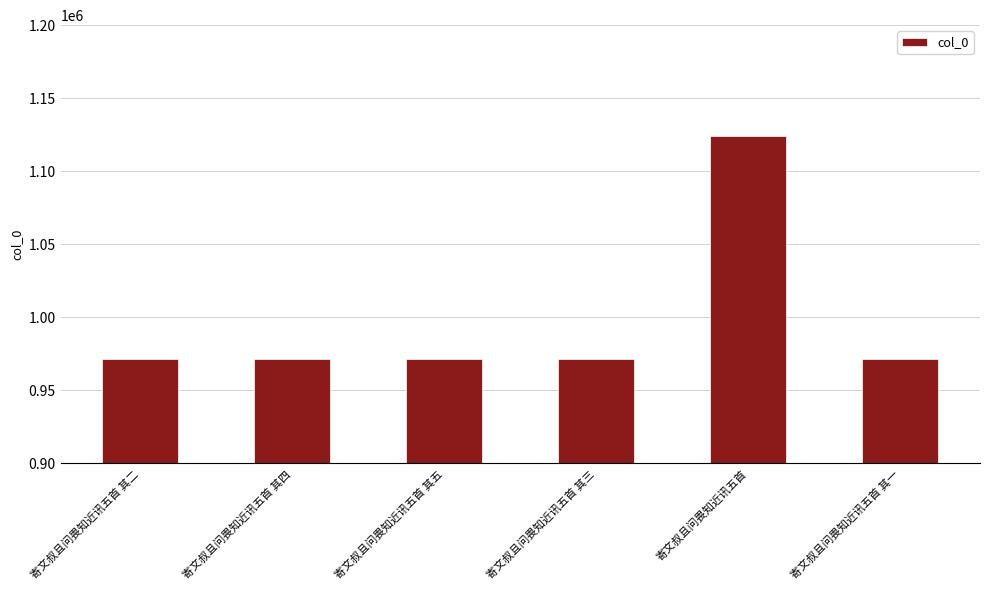

What is the sum of all values?

5982880